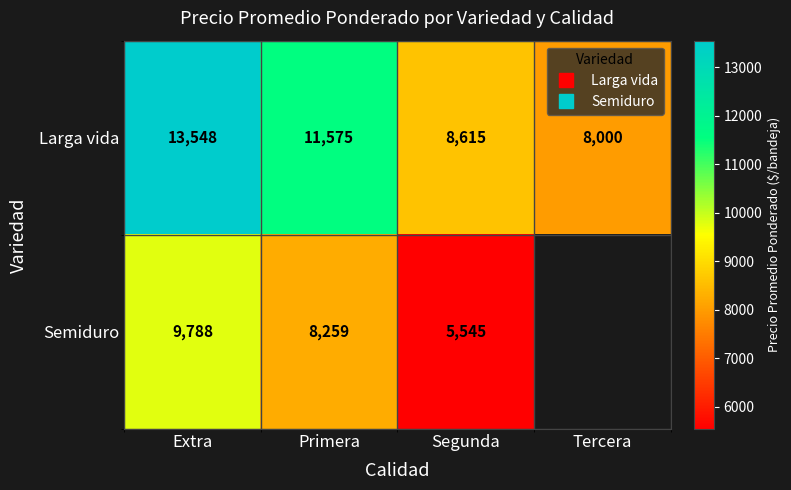

The value of Larga vida at Extra is 13548.0. True or false?

True